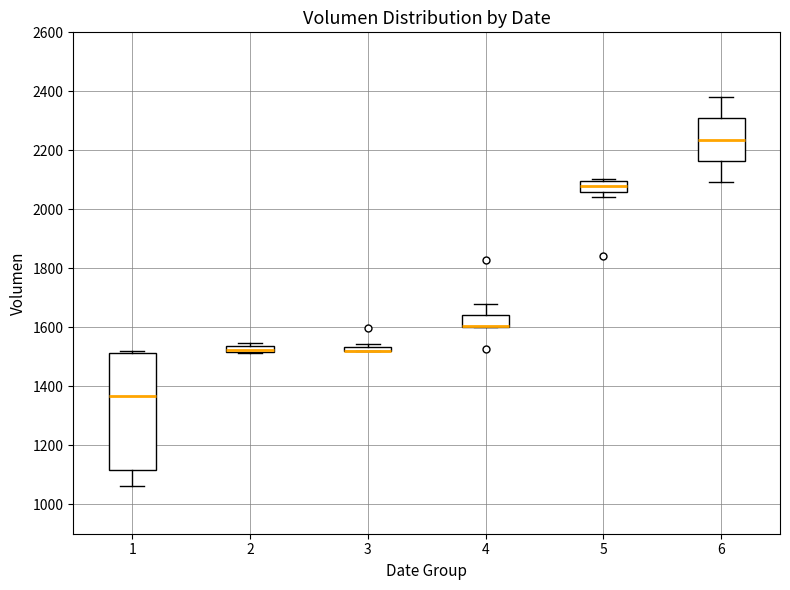

Where is the upper edge of the box at x = 6 on the y-axis? The values are not printed on the chart, so give them approximately, as read against the axis.

2300